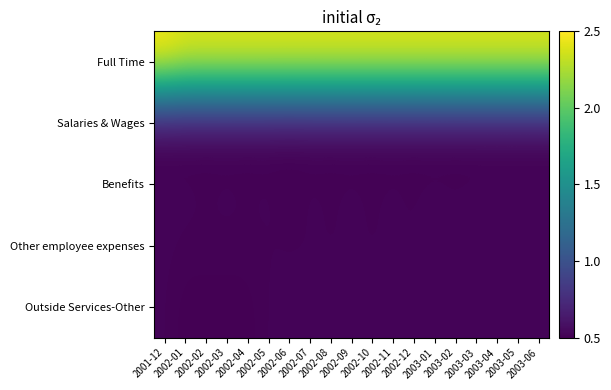

Which label corresponds to the smallest value in the chart?

2002-01